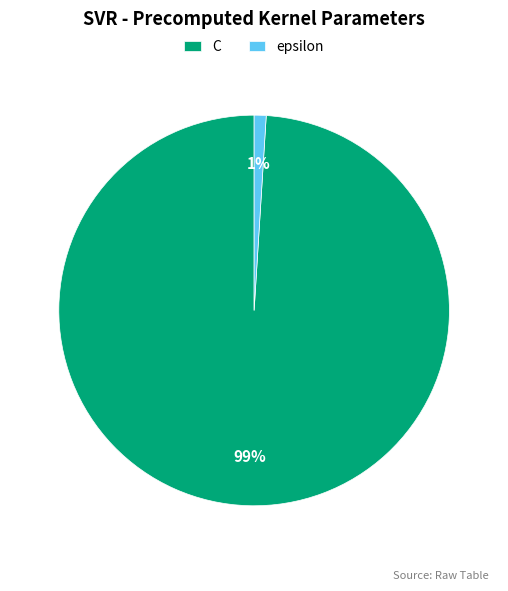

How many segments does this pie chart have?

2